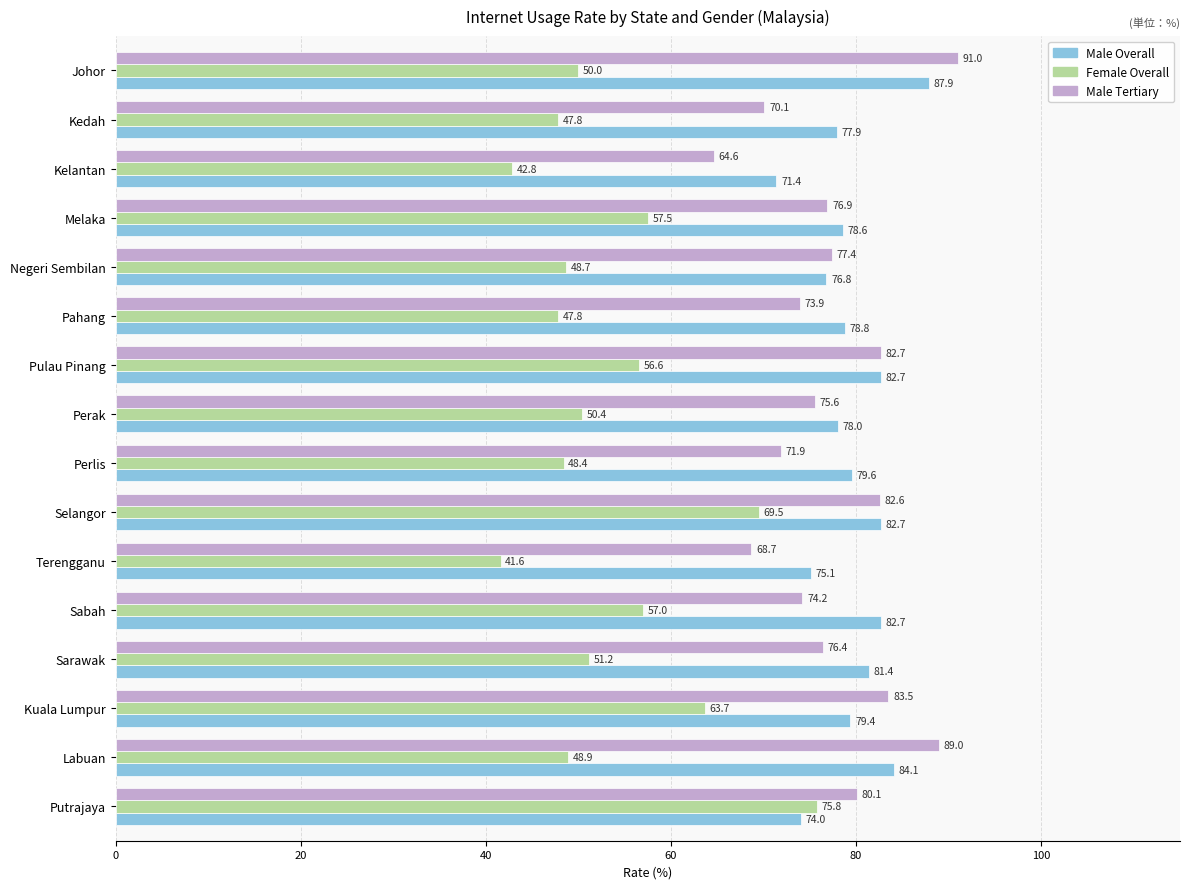

Which series has the largest range (max minus min)?

Female Overall